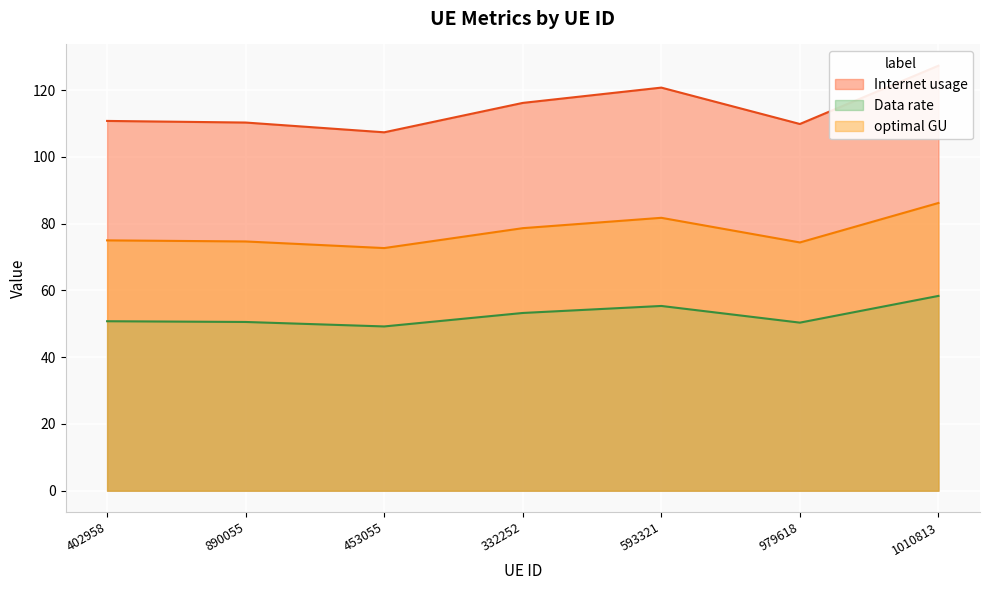

How many interior local peaks does the optimal GU series have?

1